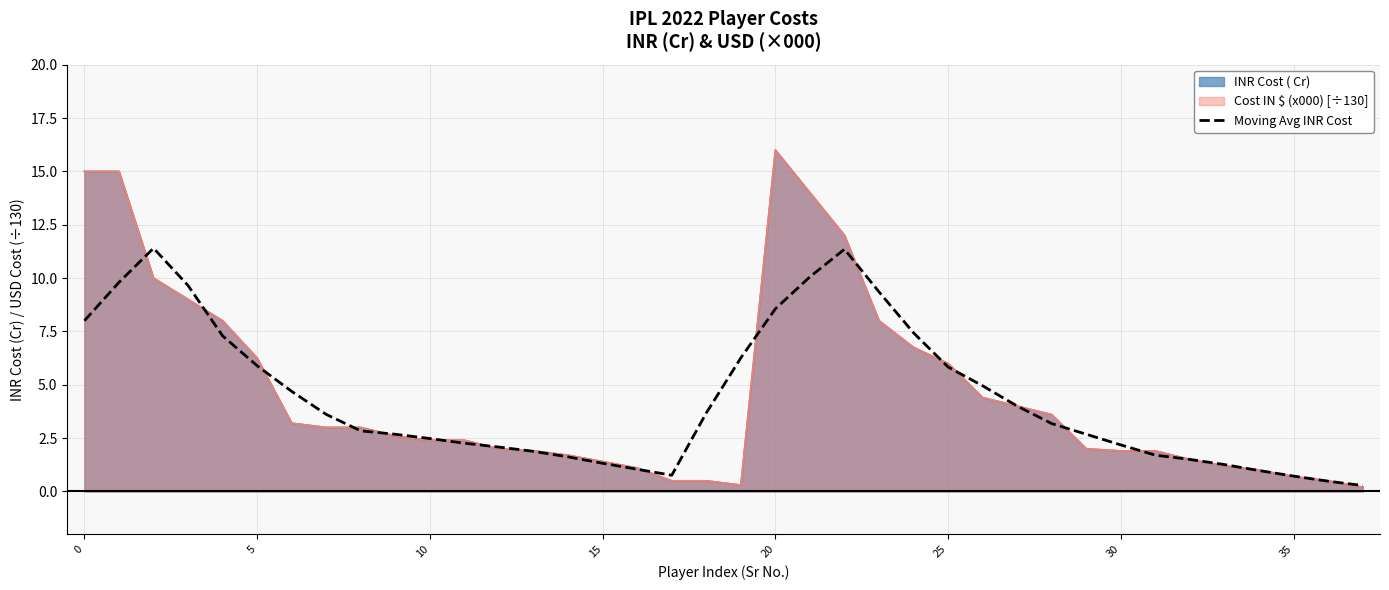

Which has a higher value, 10 or 30?

10